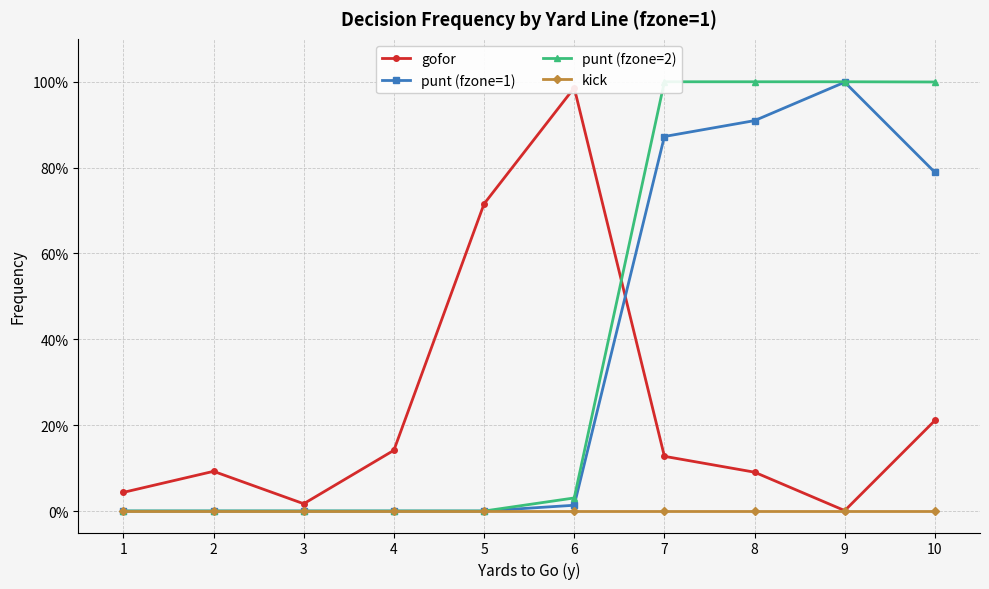

Which category has the highest value in the punt (fzone=2) series?

7